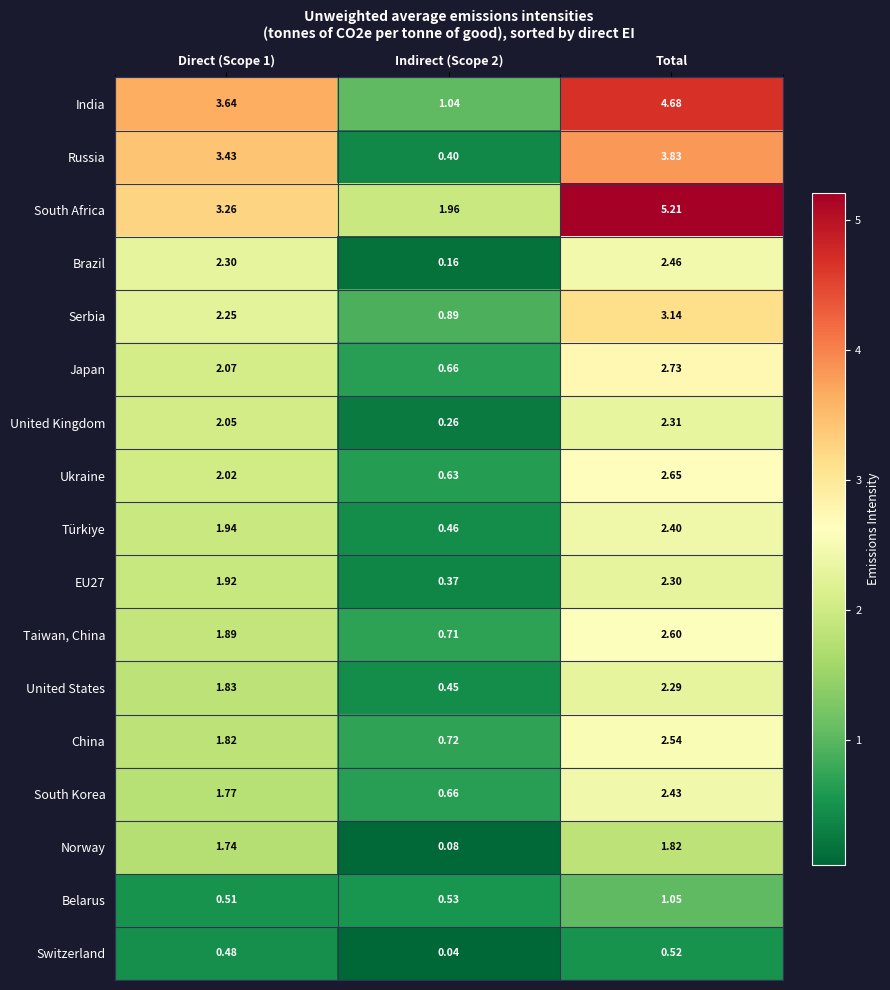

Which series changed the most between Indirect (Scope 2) and Total?

India